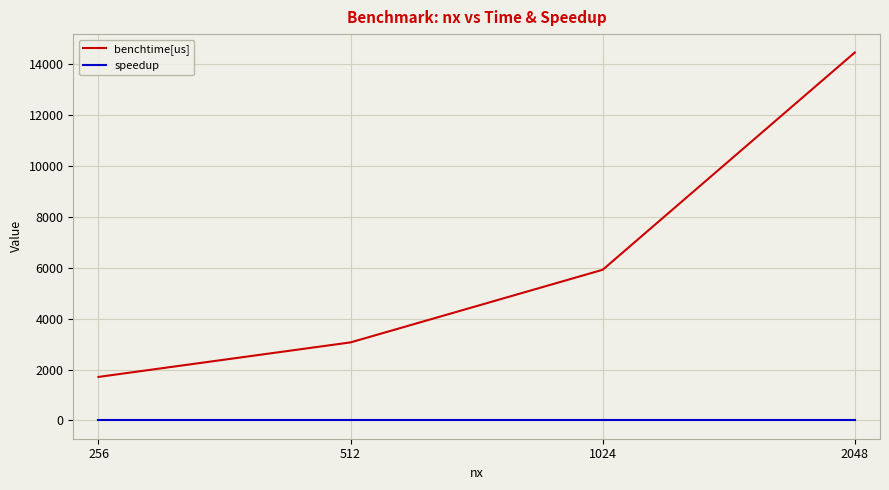

True or false: speedup has more than 2 points higher than both neighbors.

False